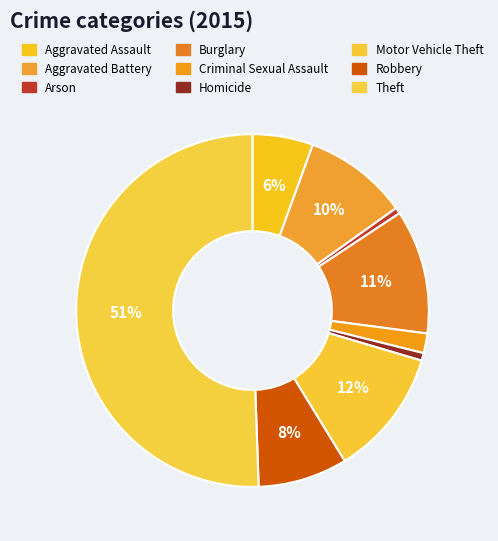

How many slices are in this pie chart?

9